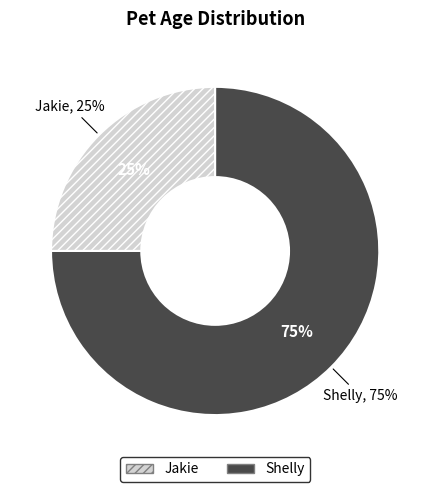

To the nearest percent, what percentage of the pie is Jakie?

25%